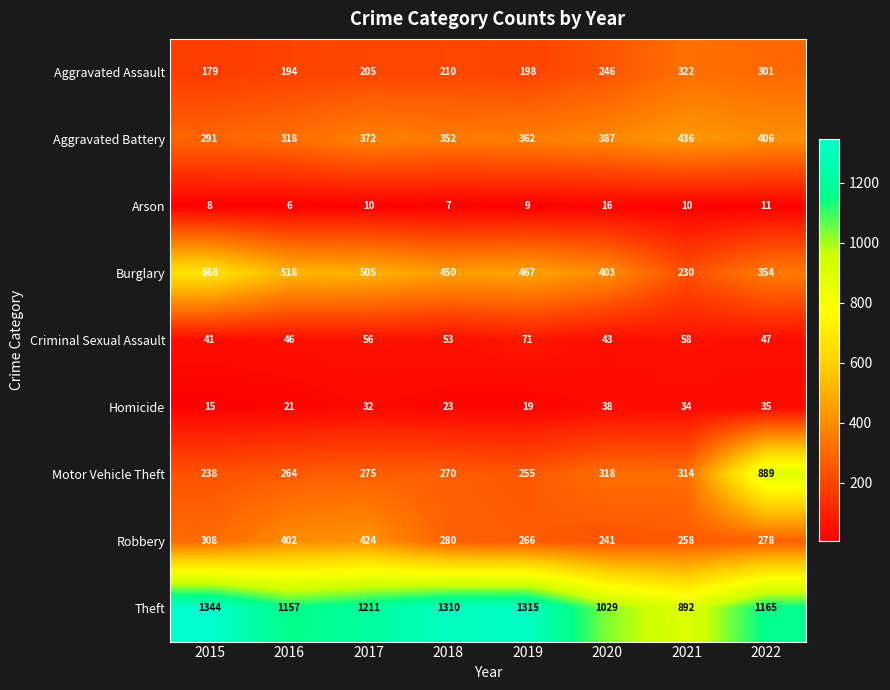

What is the minimum value shown in the chart?

6